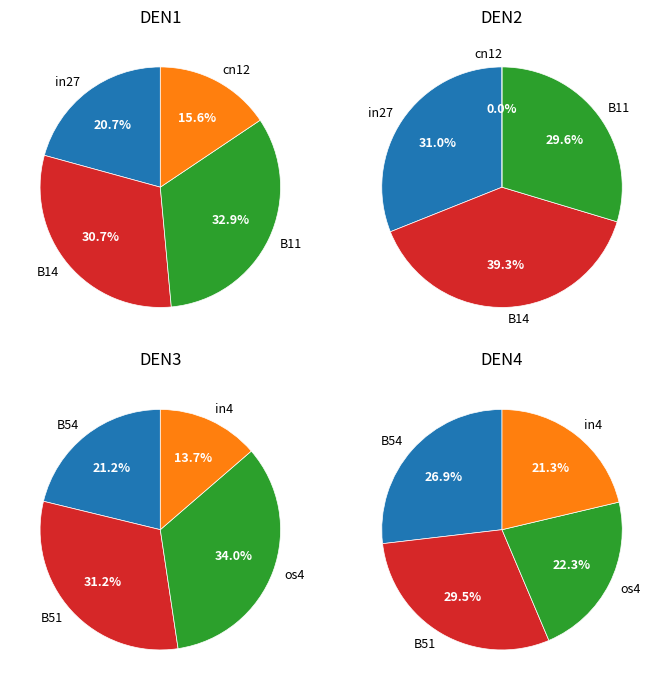

What is the largest slice in the pie chart?

os4